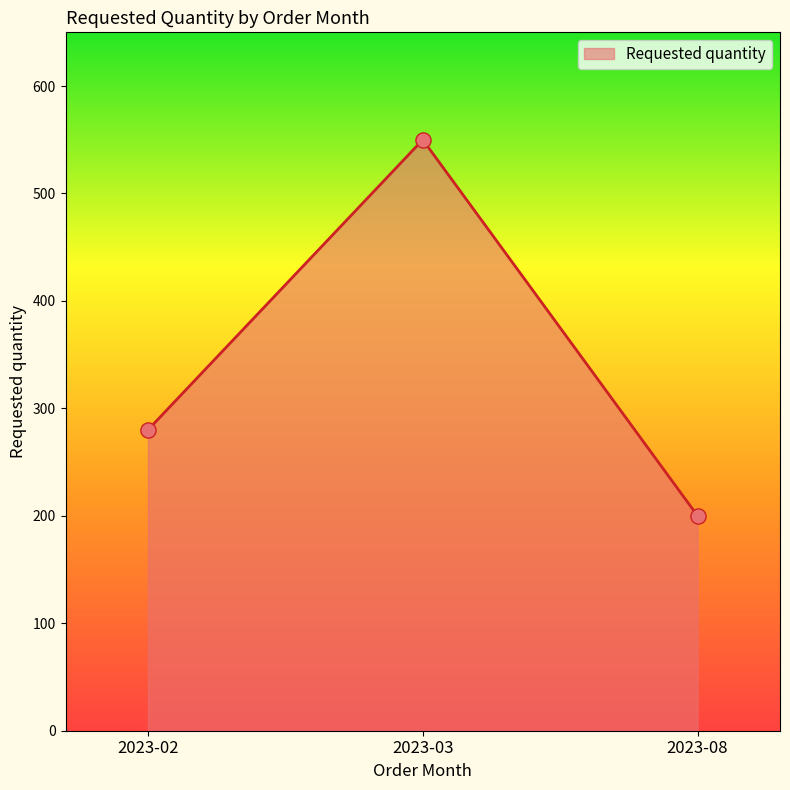

What is the change in value from 2023-02 to 2023-08?

-80